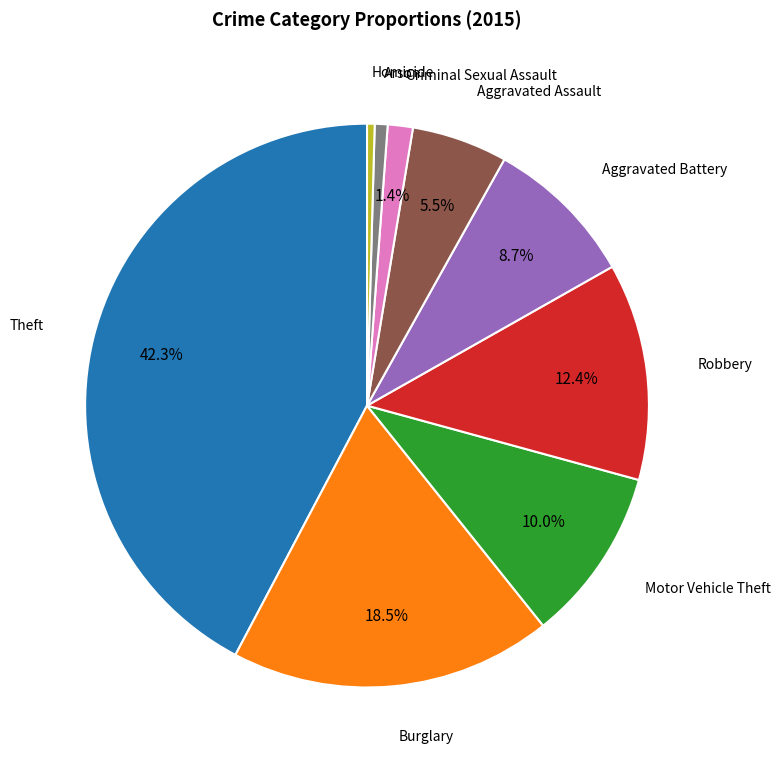

Is there a majority slice in this chart?

No